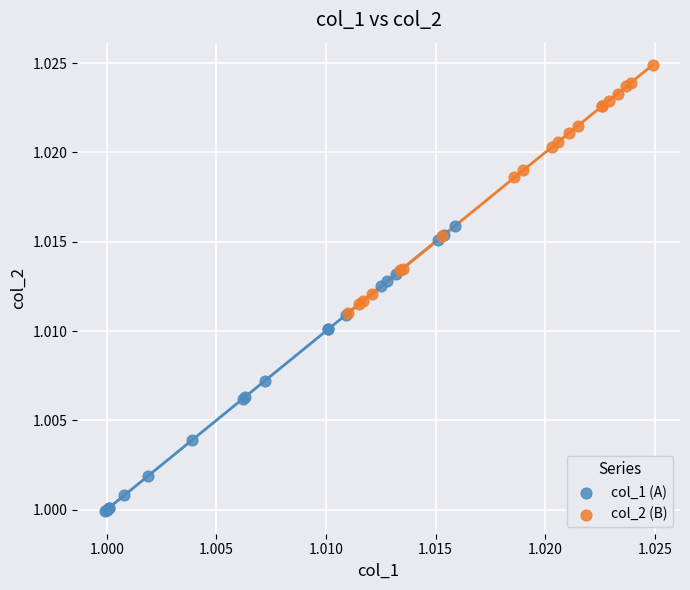

What are all the series names shown in the legend?

col_1 (A), col_2 (B)